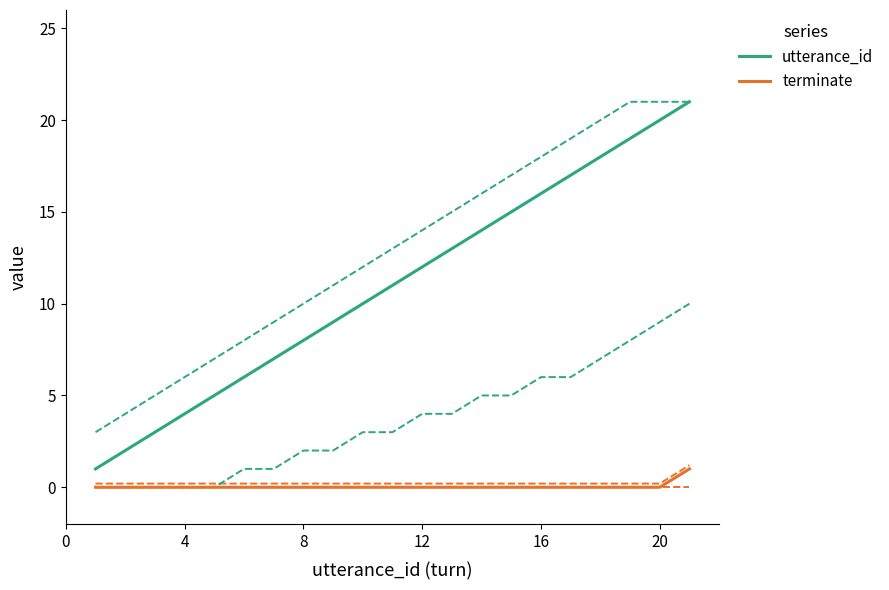

What is the maximum value for utterance_id?

21